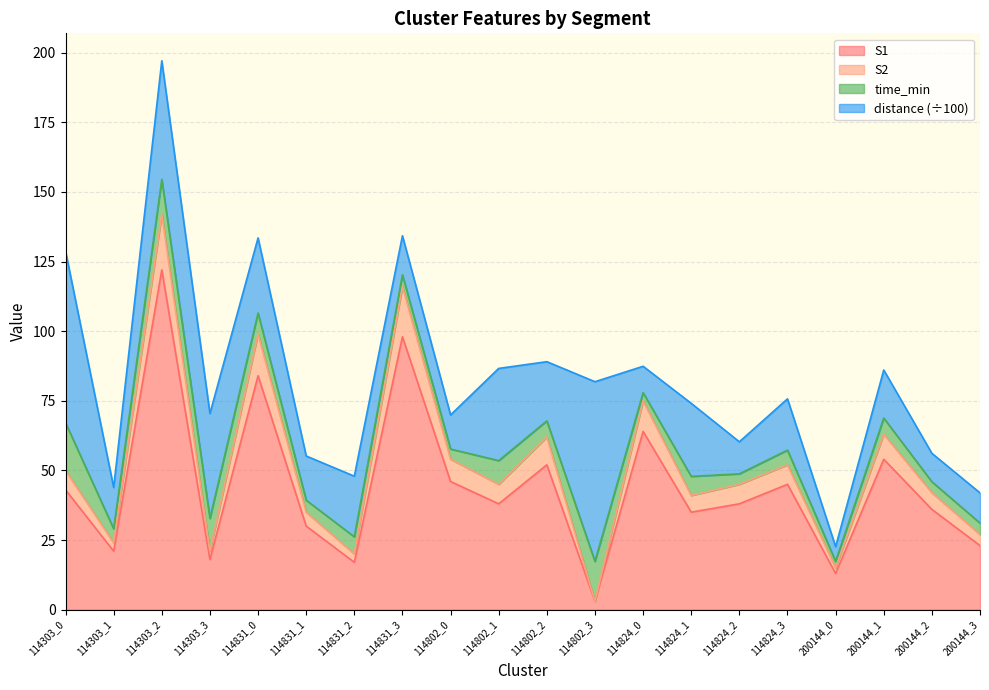

What are all the series names shown in the legend?

S1, S2, time_min, distance (÷100)